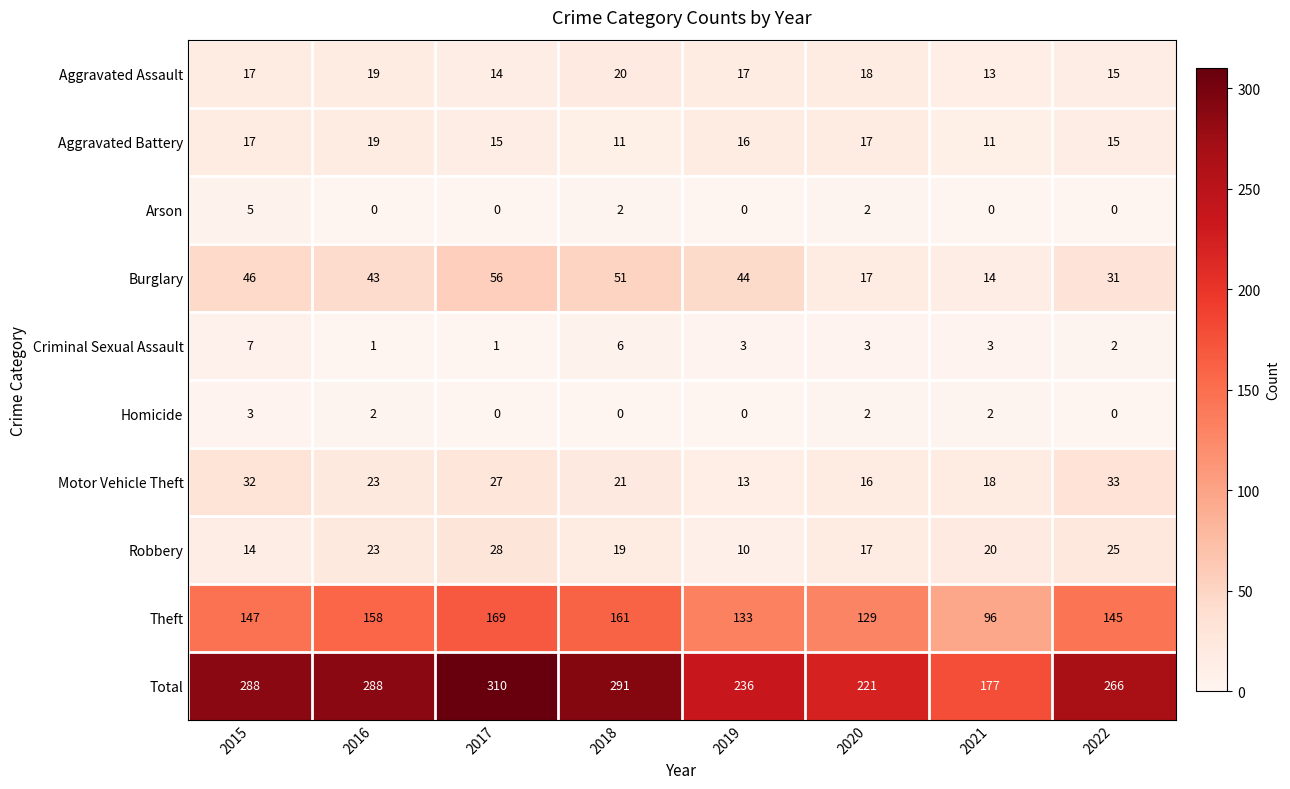

At which category is the sum across all series the highest?

2017